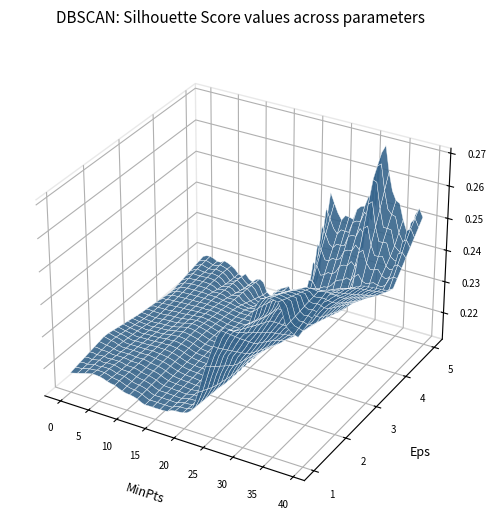

Reading right to left, extract all data points from this chart.

col_0: 39.0	38.0	37.0	36.0	35.0	34.0	33.0	32.0	31.0	30.0	29.0	28.0	27.0	26.0	25.0	24.0	23.0	22.0	21.0	20.0	19.0	18.0	17.0	16.0	15.0	14.0	13.0	12.0	11.0	10.0	9.0	8.0	7.0	6.0	5.0	4.0	3.0	2.0	1.0	0.0
col_1: 0.3	0.3	0.3	0.3	0.3	0.3	0.3	0.3	0.2	0.2	0.2	0.2	0.2	0.2	0.2	0.2	0.2	0.2	0.2	0.2	0.2	0.2	0.2	0.2	0.2	0.2	0.2	0.2	0.2	0.2	0.2	0.2	0.2	0.2	0.2	0.2	0.2	0.2	0.2	0.2
col_2: 0.3	0.3	0.3	0.3	0.3	0.3	0.3	0.3	0.2	0.2	0.2	0.2	0.2	0.2	0.2	0.2	0.2	0.2	0.2	0.2	0.2	0.2	0.2	0.2	0.2	0.2	0.2	0.2	0.2	0.2	0.2	0.2	0.2	0.2	0.2	0.2	0.2	0.2	0.2	0.2
col_3: 0.2	0.2	0.2	0.2	0.2	0.2	0.2	0.2	0.2	0.2	0.2	0.2	0.2	0.2	0.2	0.2	0.2	0.2	0.2	0.2	0.2	0.2	0.2	0.2	0.2	0.2	0.2	0.2	0.2	0.2	0.2	0.2	0.2	0.2	0.2	0.2	0.2	0.2	0.2	0.2
col_4: 0.2	0.2	0.2	0.2	0.2	0.2	0.2	0.2	0.2	0.2	0.2	0.2	0.2	0.2	0.2	0.2	0.2	0.2	0.2	0.2	0.2	0.2	0.2	0.2	0.2	0.2	0.2	0.2	0.2	0.2	0.2	0.2	0.2	0.2	0.2	0.2	0.2	0.2	0.2	0.2
col_5: 0.3	0.3	0.2	0.2	0.3	0.3	0.3	0.3	0.2	0.3	0.2	0.2	0.2	0.2	0.2	0.2	0.3	0.2	0.2	0.2	0.2	0.2	0.2	0.2	0.2	0.2	0.2	0.2	0.2	0.2	0.2	0.2	0.2	0.2	0.2	0.2	0.2	0.2	0.2	0.2